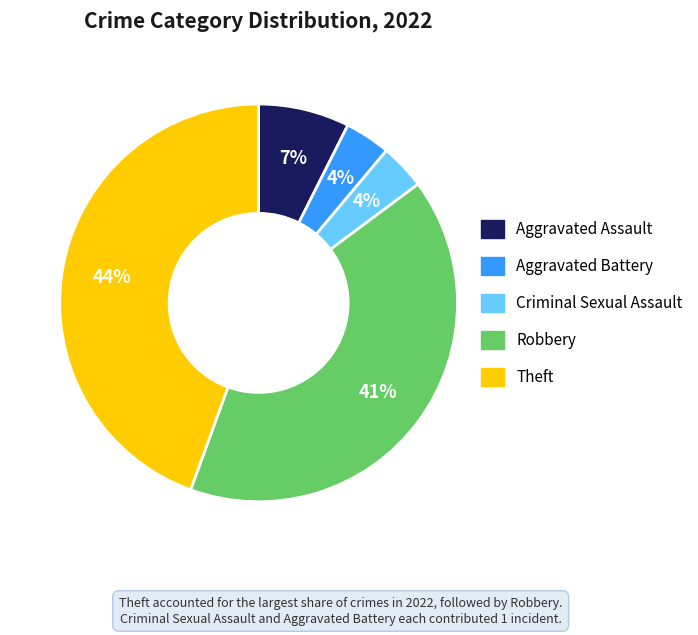

How many segments does this pie chart have?

5